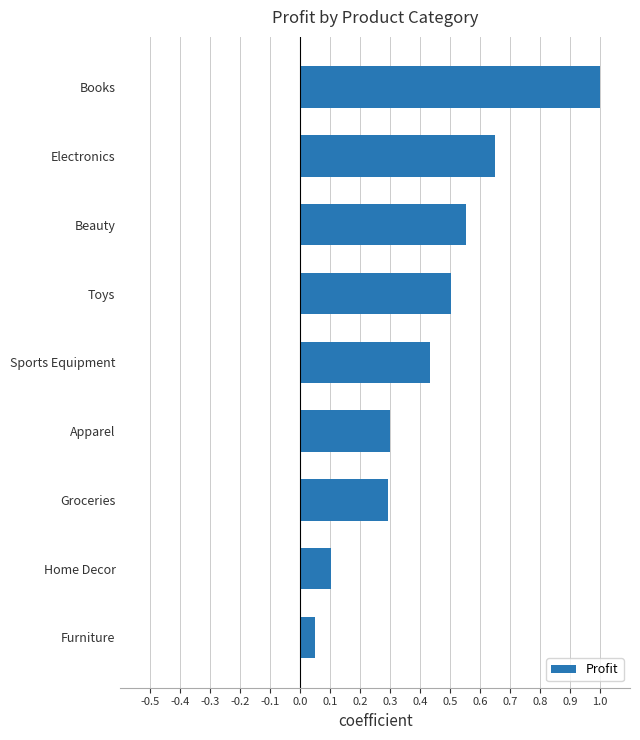

Which has a higher value, Sports Equipment or Furniture?

Sports Equipment